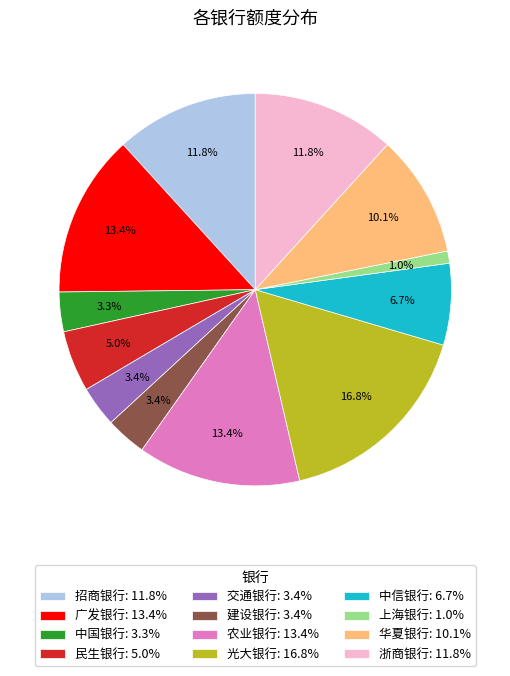

Does any single category account for the majority?

No